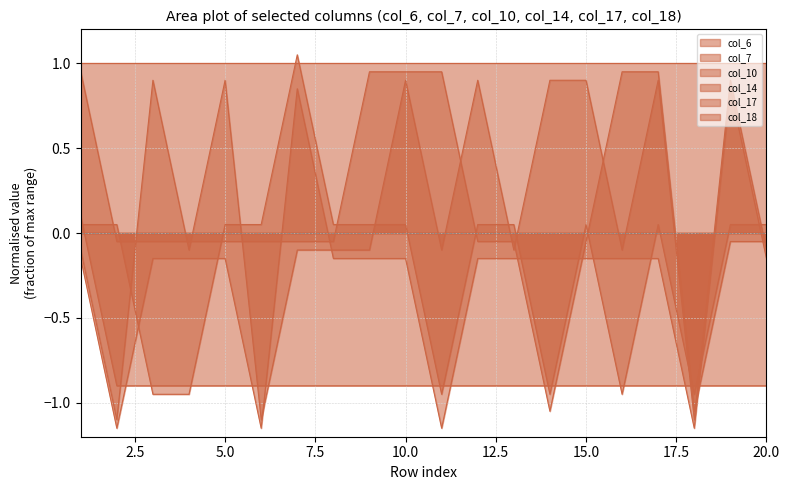

What is the difference between the col_7 values at 19 and 18?

2.0